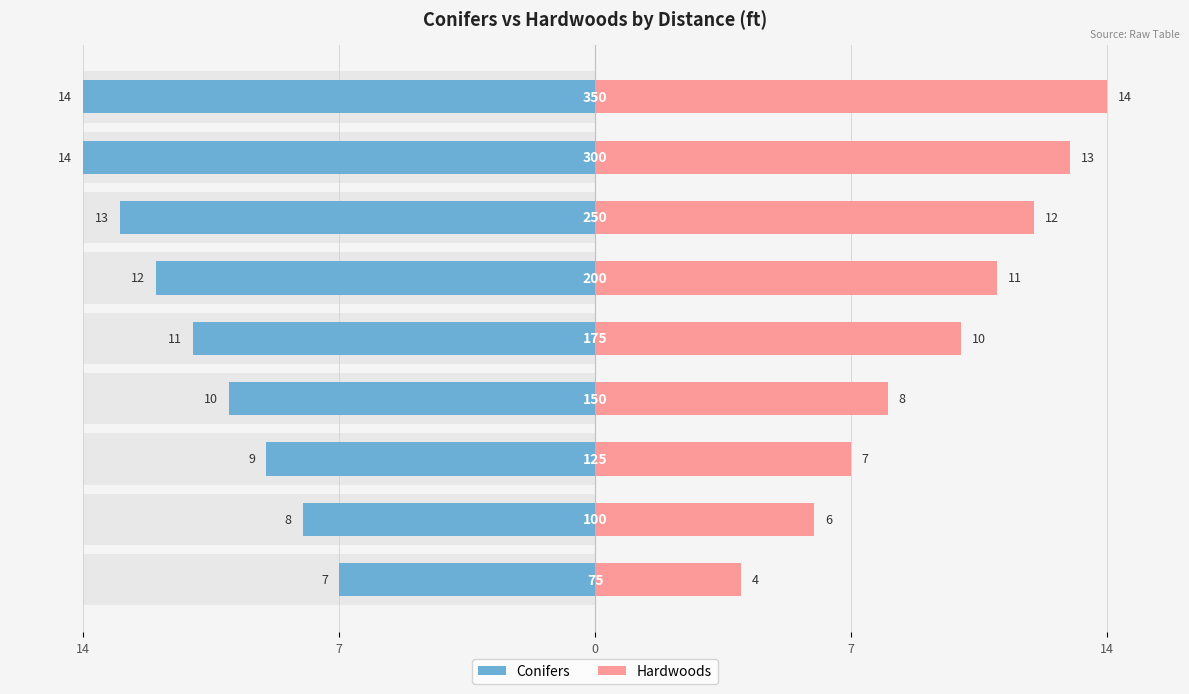

Count the Conifers values in the range -13 to -9.

5